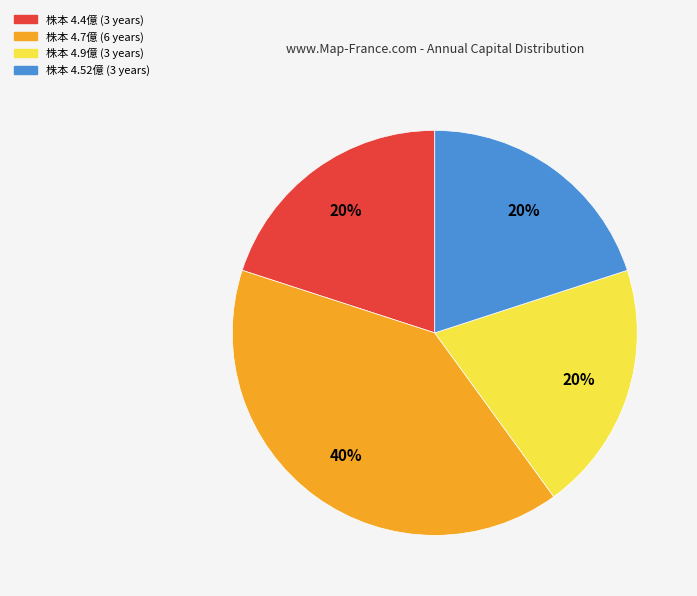

Does any single category account for the majority?

No